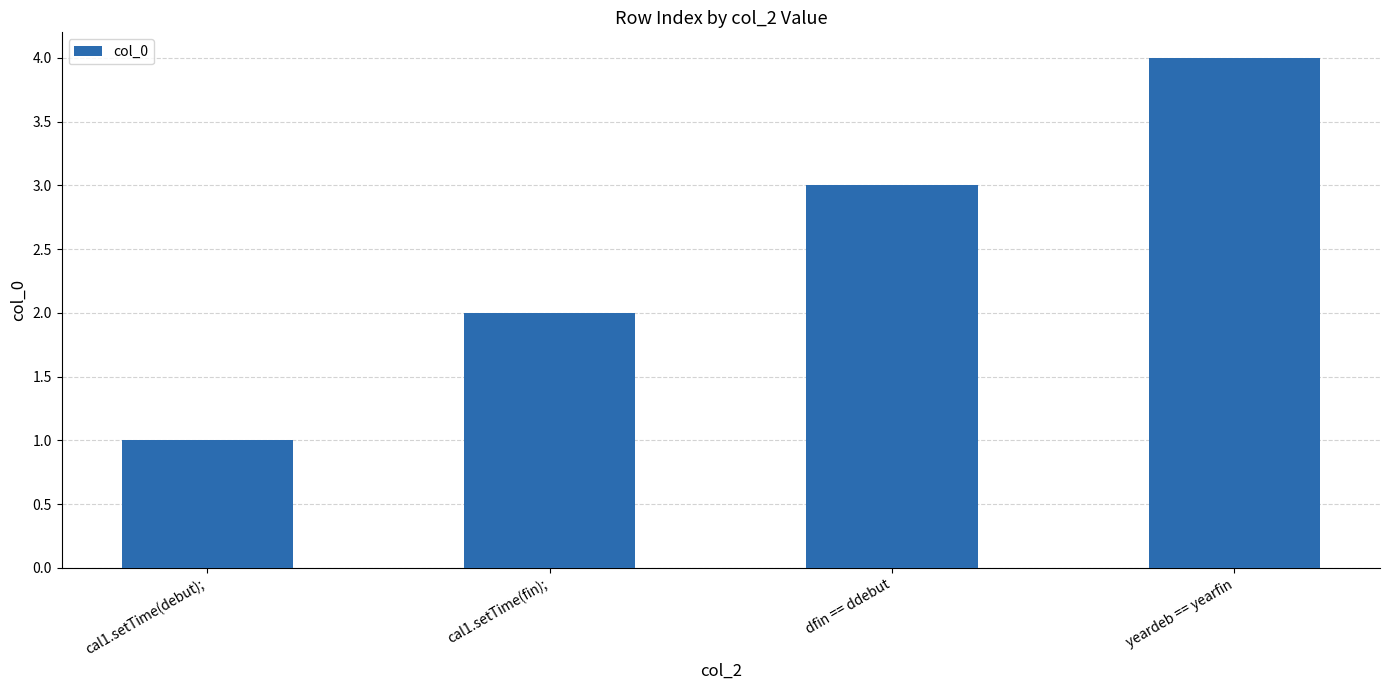

What is the difference between the maximum and minimum values?

3